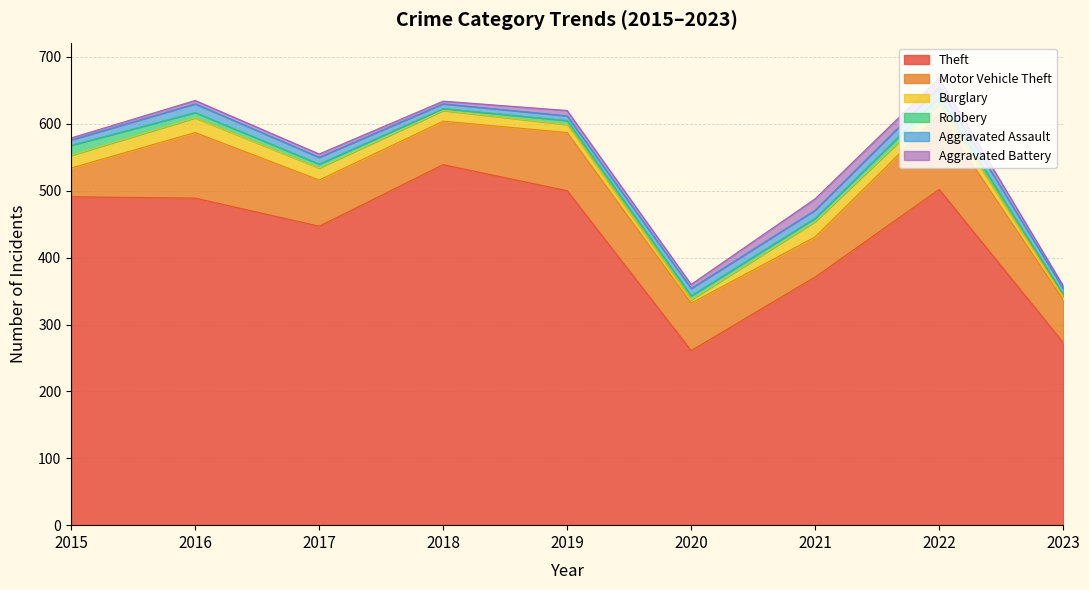

Does the chart have visible grid lines?

Yes